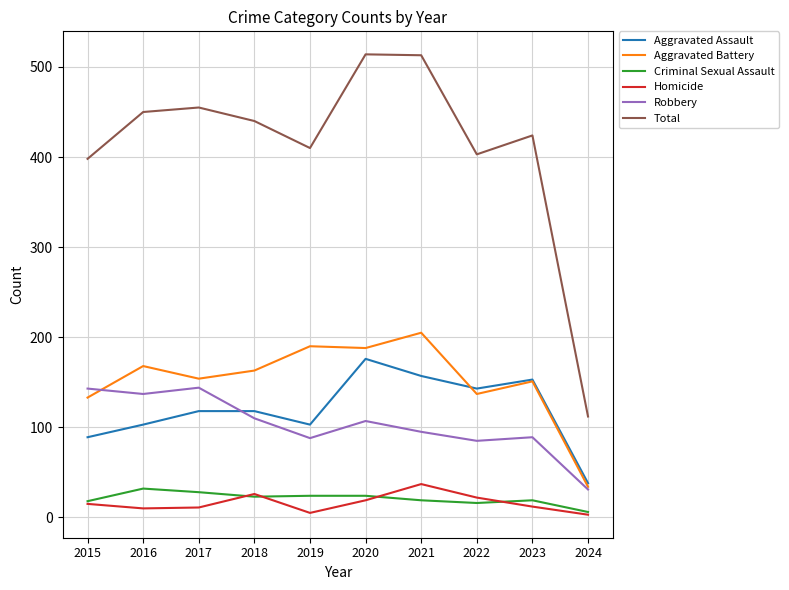

Is it true that Criminal Sexual Assault equals 41 at 2020?

False